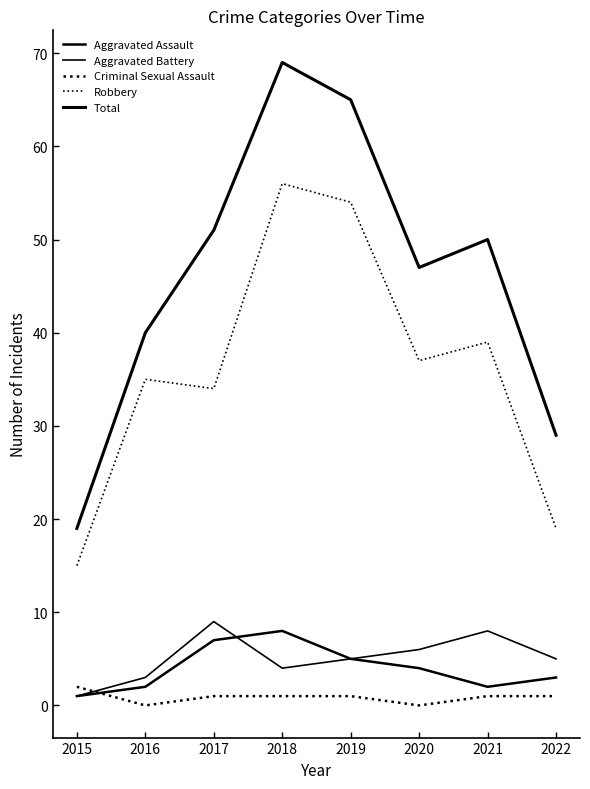

How many lines are shown in the chart?

5